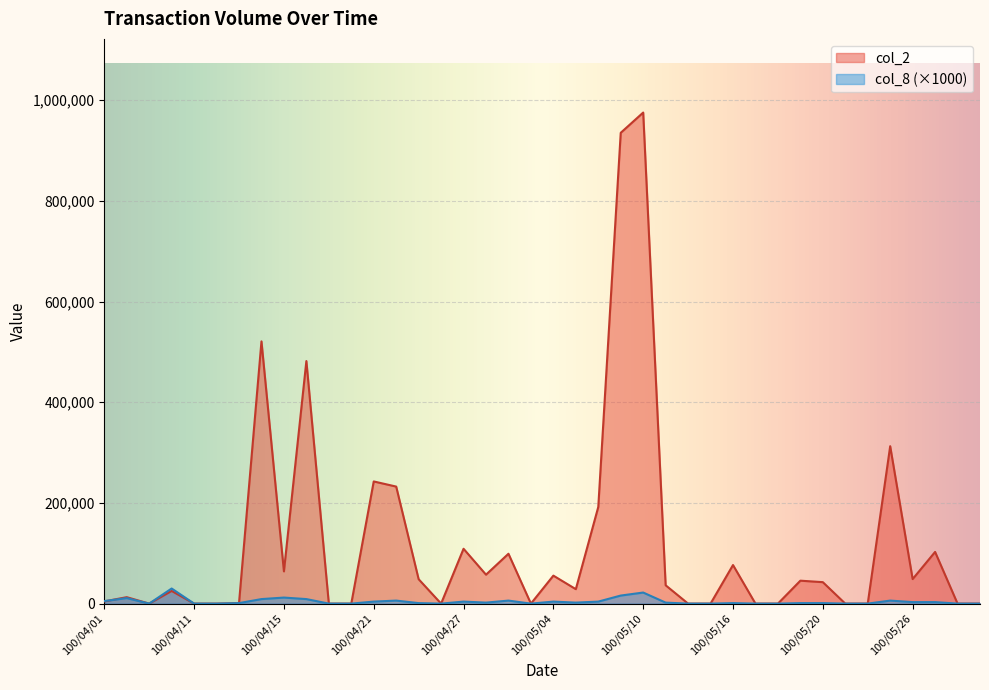

At which category does col_8 reach its first local peak?

100/04/06